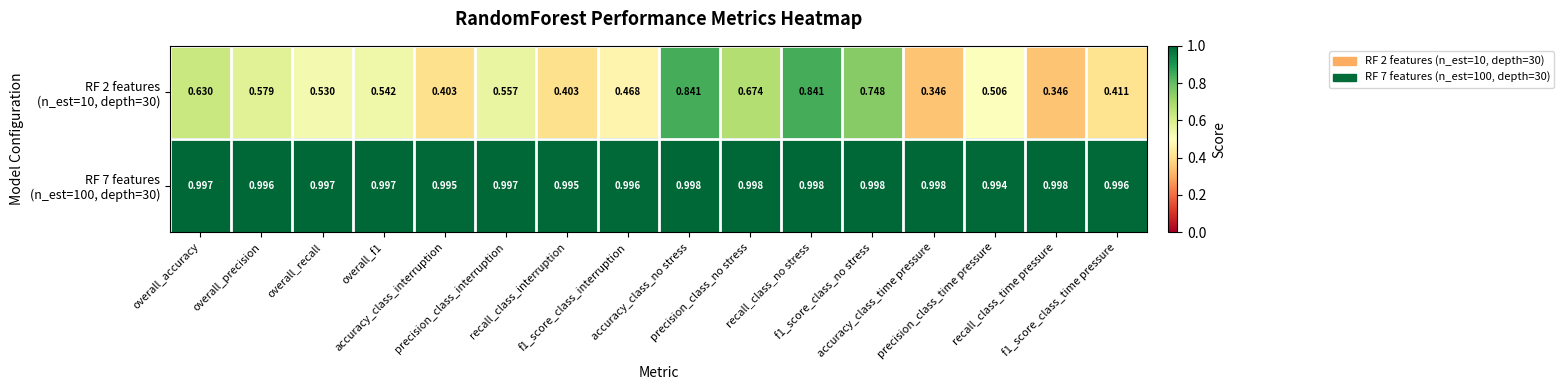

Count the number of categories in the chart.

16